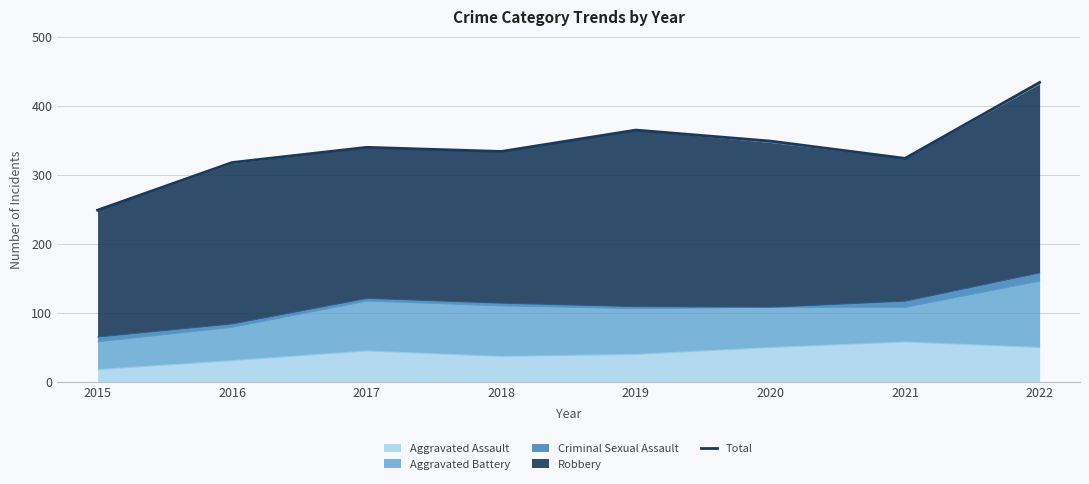

True or false: the data shows 218 at 2021.

False